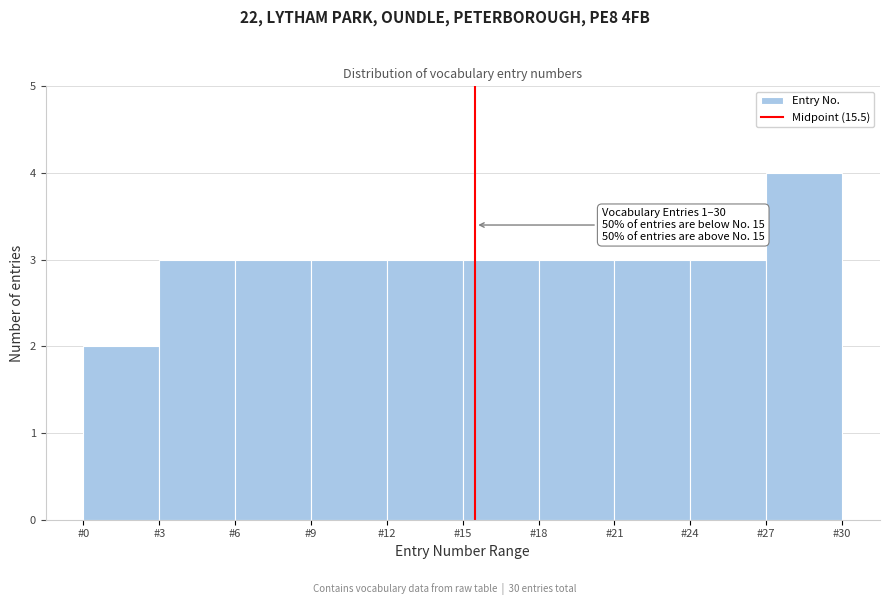

Which range on the x-axis has the tallest bar?

27 to 30